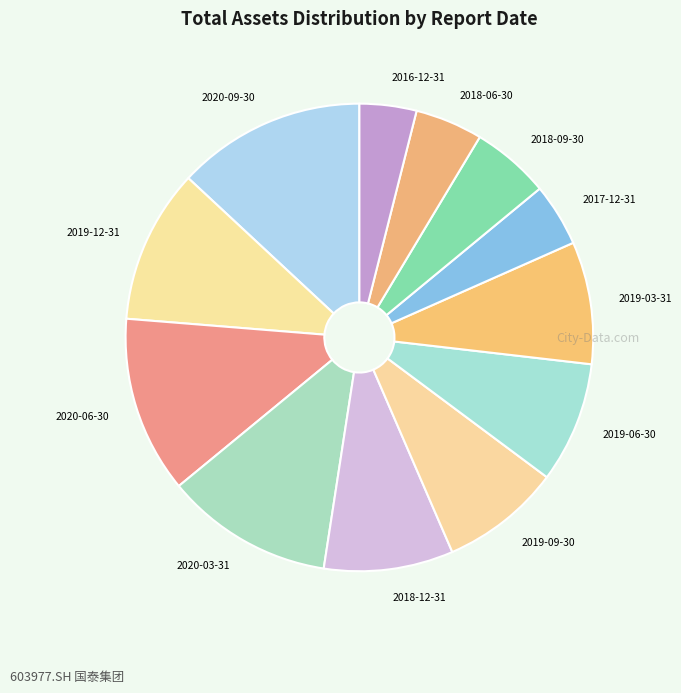

How many segments does this pie chart have?

12